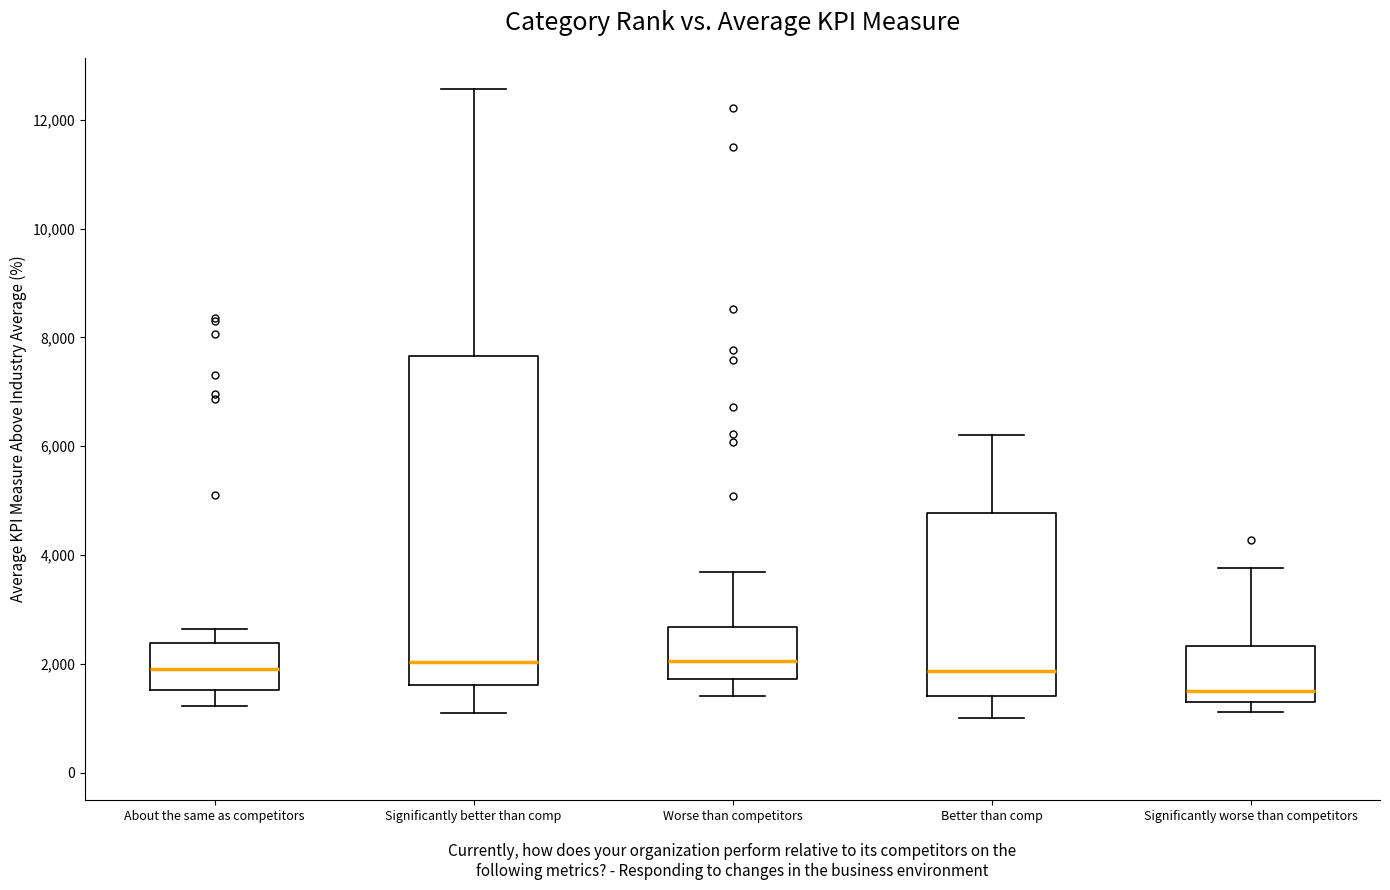

Reading left to right, read every box against the y-axis: the position of its median line, the range the box covers, and the ends of its whiskers. The values are not printed on the chart, so give them approximately, as read against the axis.

About the same as competitors: median 1800, box 1600 to 2400, whiskers 1200 to 2600
Significantly better than comp: median 2000, box 1600 to 7600, whiskers 1000 to 12600
Worse than competitors: median 2000, box 1800 to 2600, whiskers 1400 to 3600
Better than comp: median 1800, box 1400 to 4800, whiskers 1000 to 6200
Significantly worse than competitors: median 1600, box 1400 to 2400, whiskers 1200 to 3800